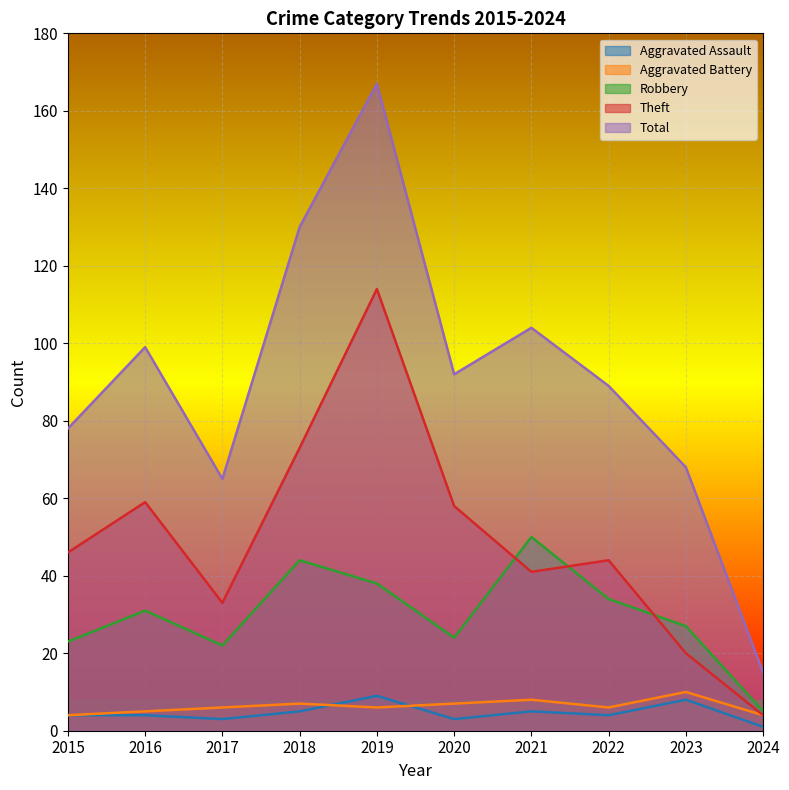

At 2017, list the series in order from smallest to largest.

Aggravated Assault, Aggravated Battery, Robbery, Theft, Total